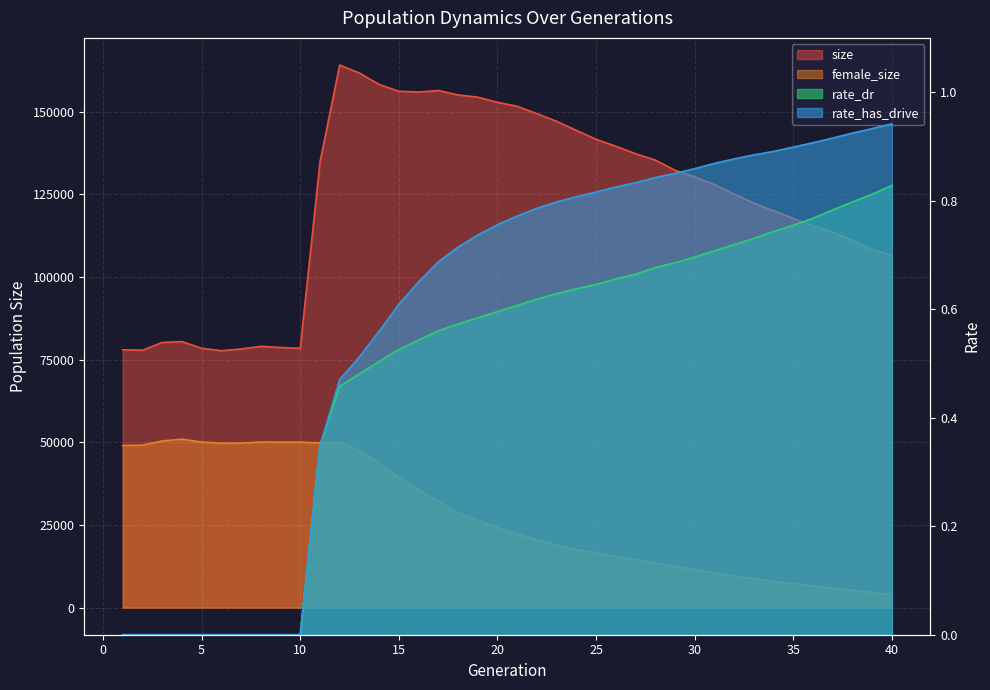

What is the value of the female_size point at the 39th from the left?

4538.0